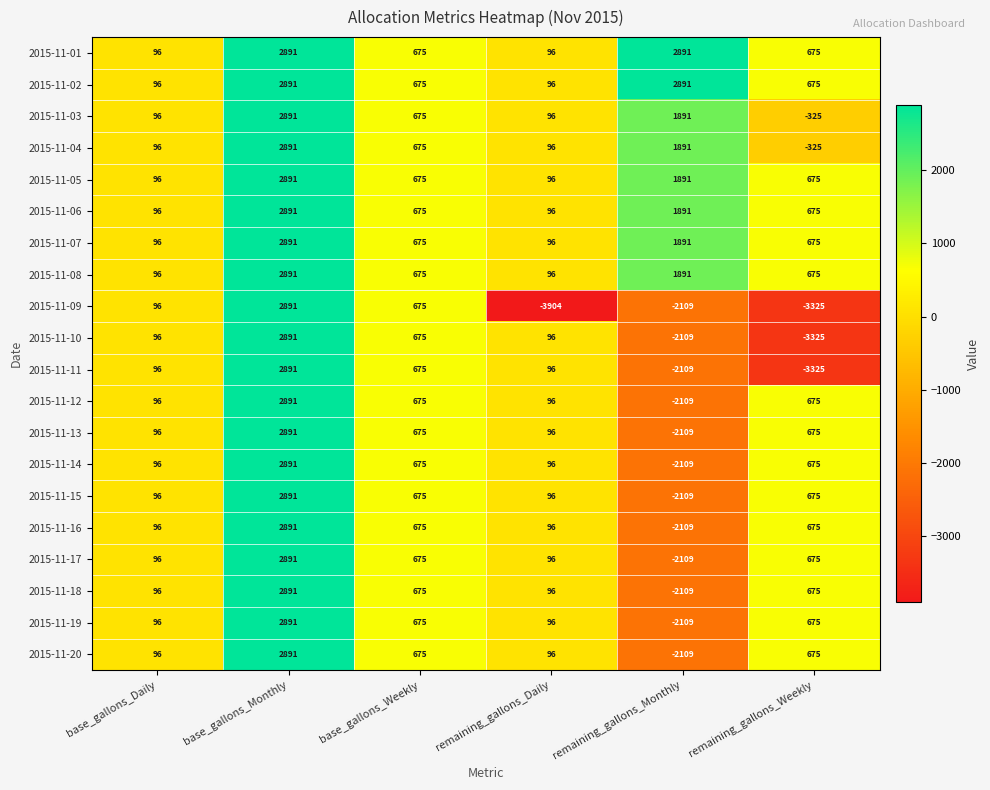

What is the maximum value for 2015-11-02?

2891